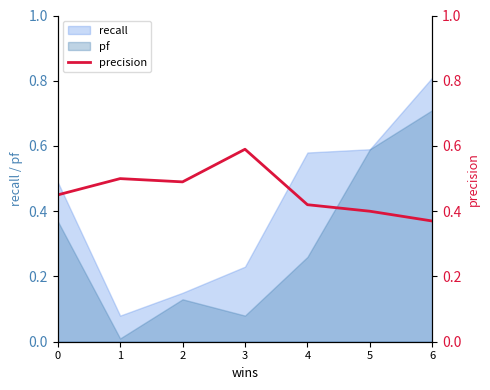

True or false: recall has a value of 0.0 at 2.

False